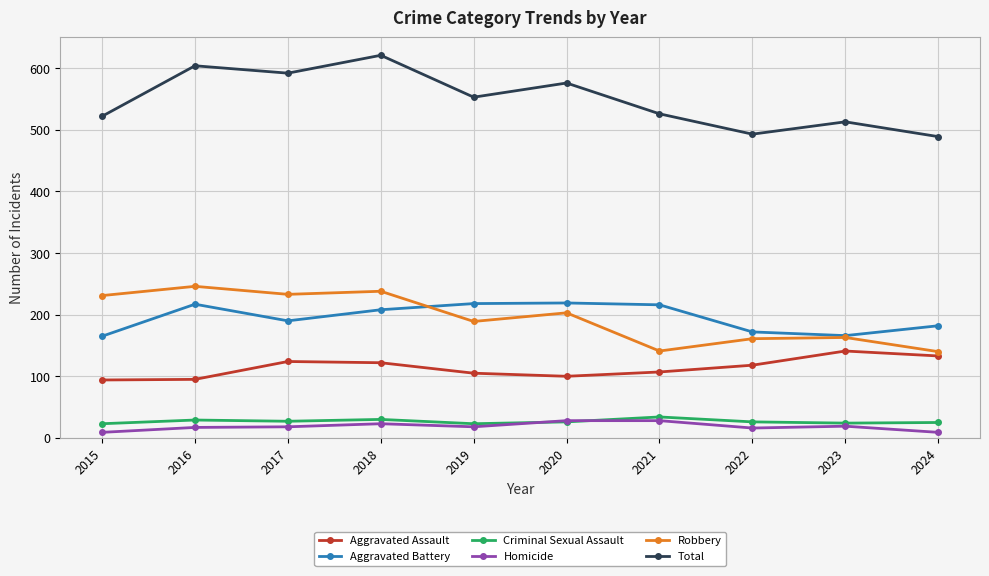

How many lines are shown in the chart?

6